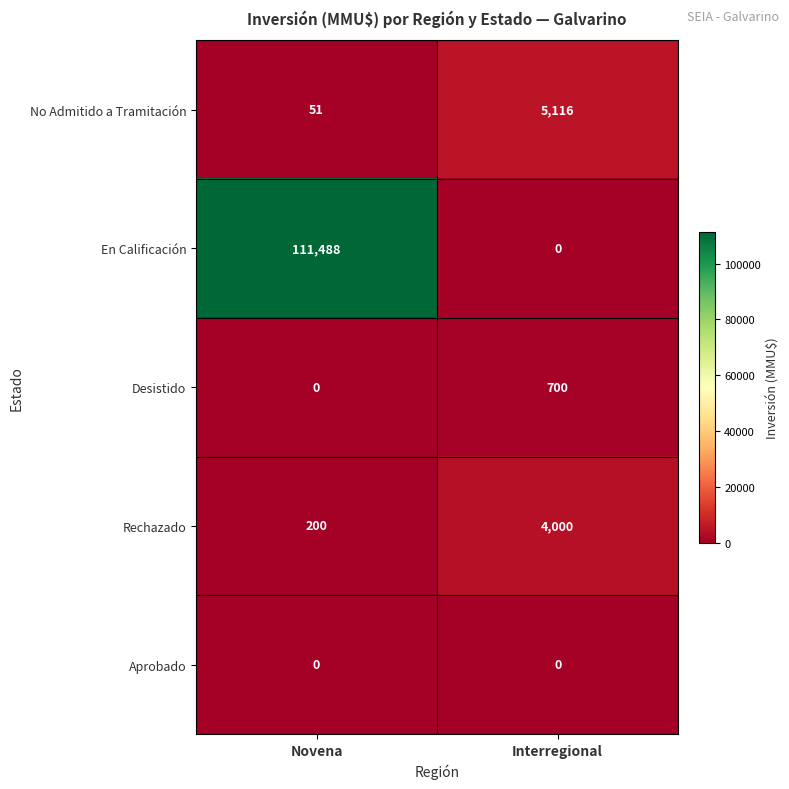

Rank the categories by Rechazado value from lowest to highest.

Novena, Interregional